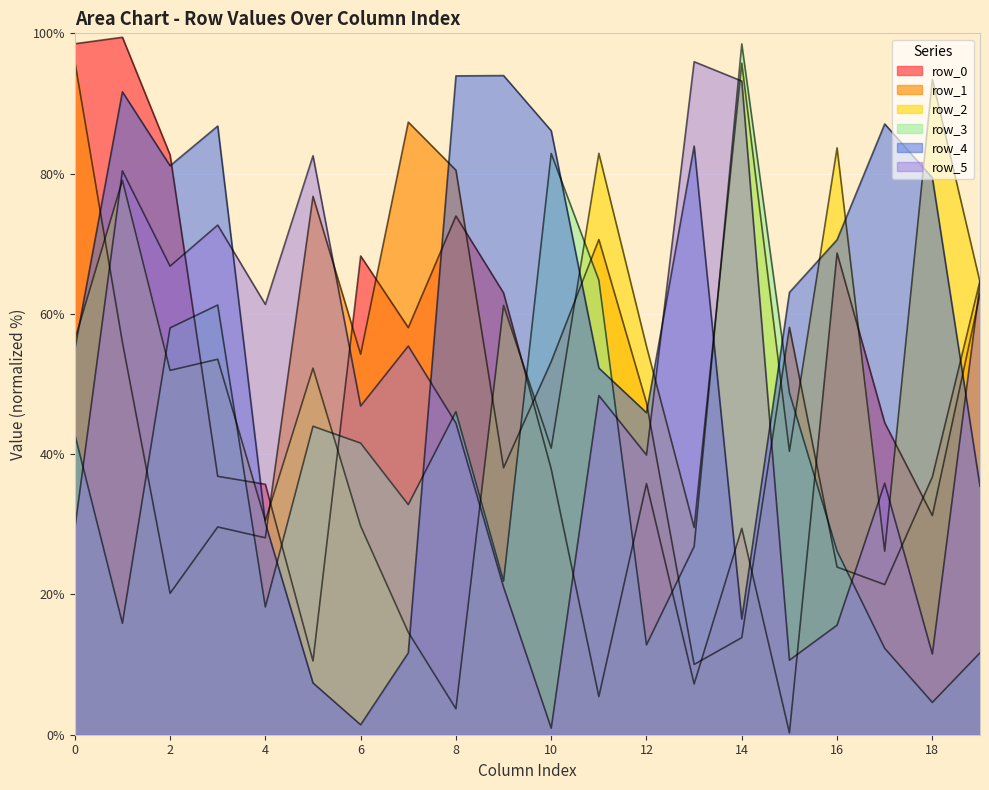

True or false: row_2 has a value of 52.3 at 5.

True